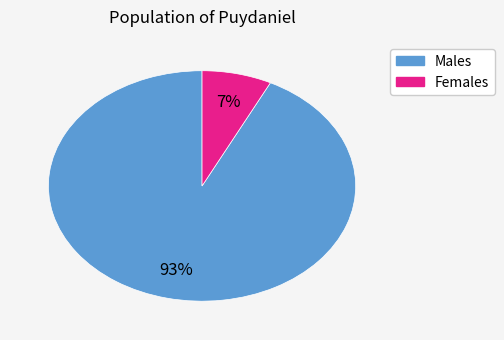

How many slices are in this pie chart?

2